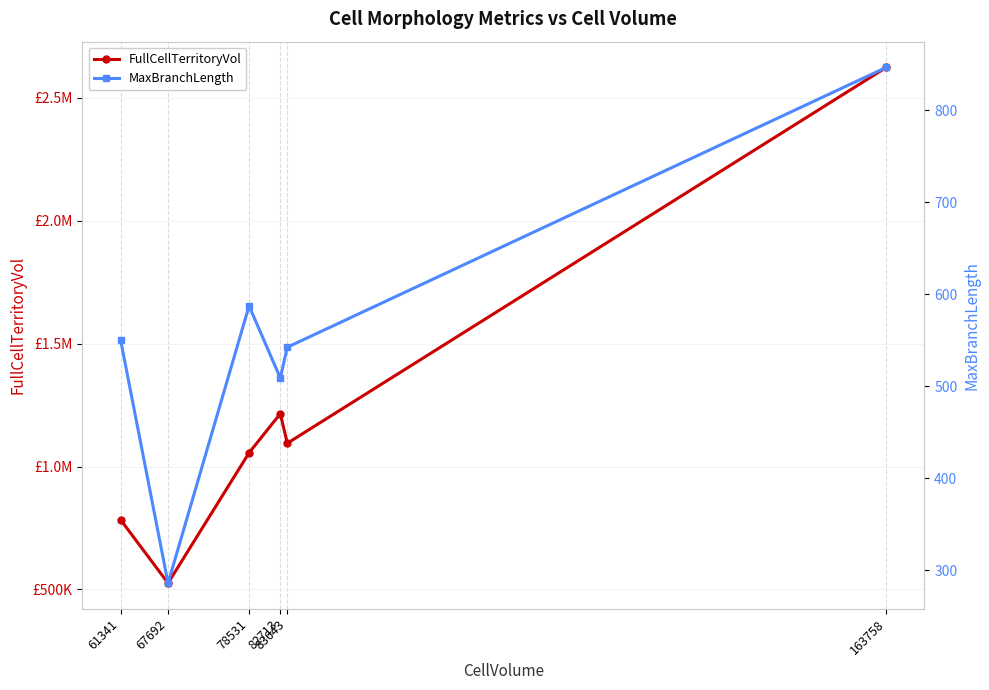

Where is the first local maximum for MaxBranchLength?

78531